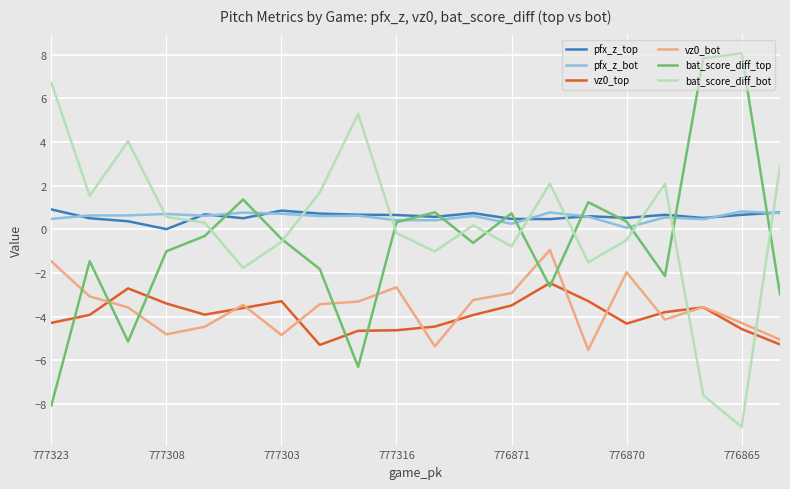

Which series ends up on top after the final intersection of vz0_bot and bat_score_diff_bot?

bat_score_diff_bot